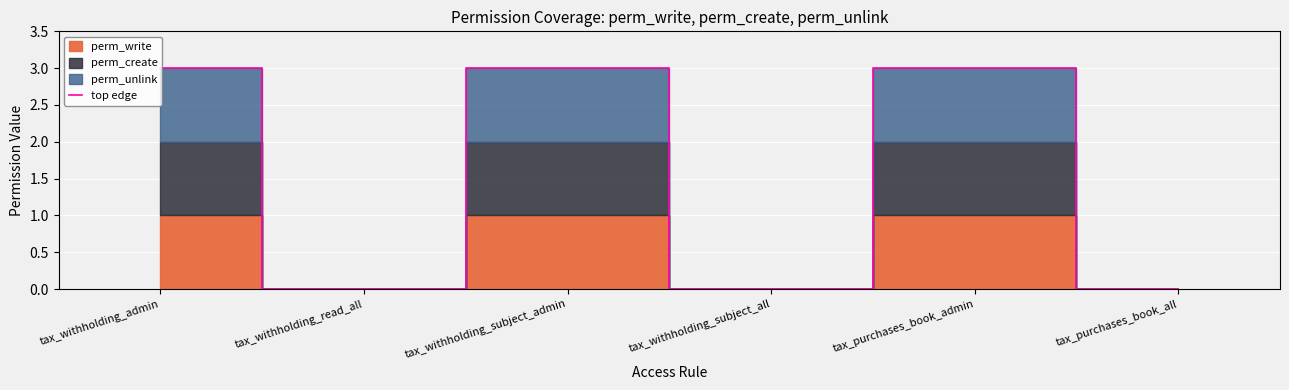

Which has a higher value, tax_withholding_subject_admin or tax_withholding_read_all?

tax_withholding_subject_admin